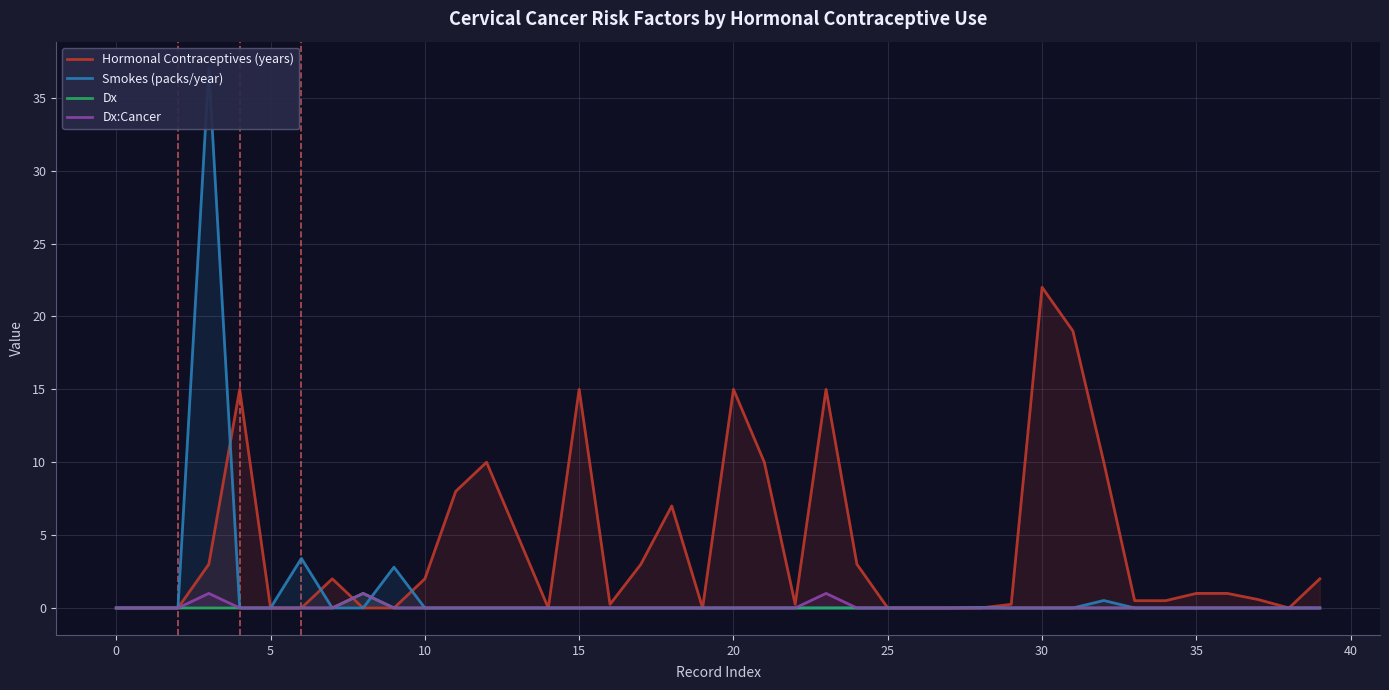

Is it true that Hormonal Contraceptives (years) equals 25.6 at 20?

False